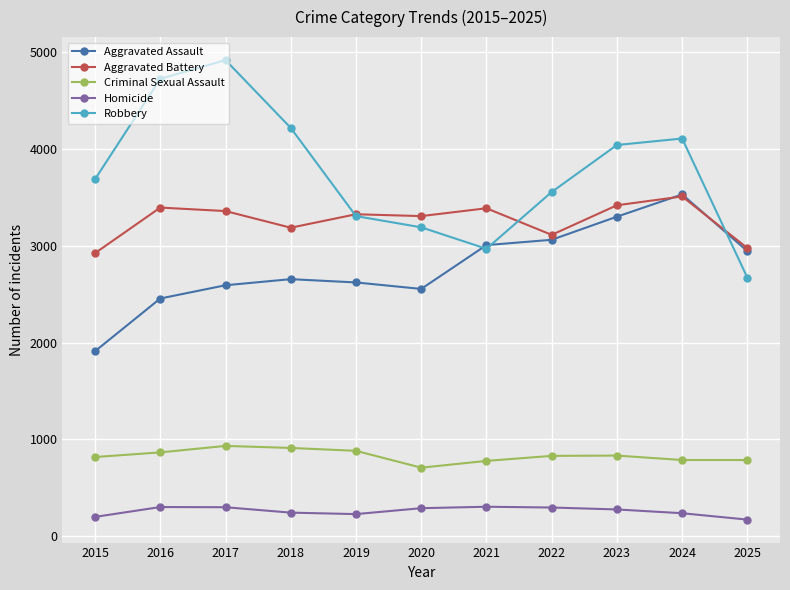

Where does the Aggravated Battery series first go above 3326?

2016